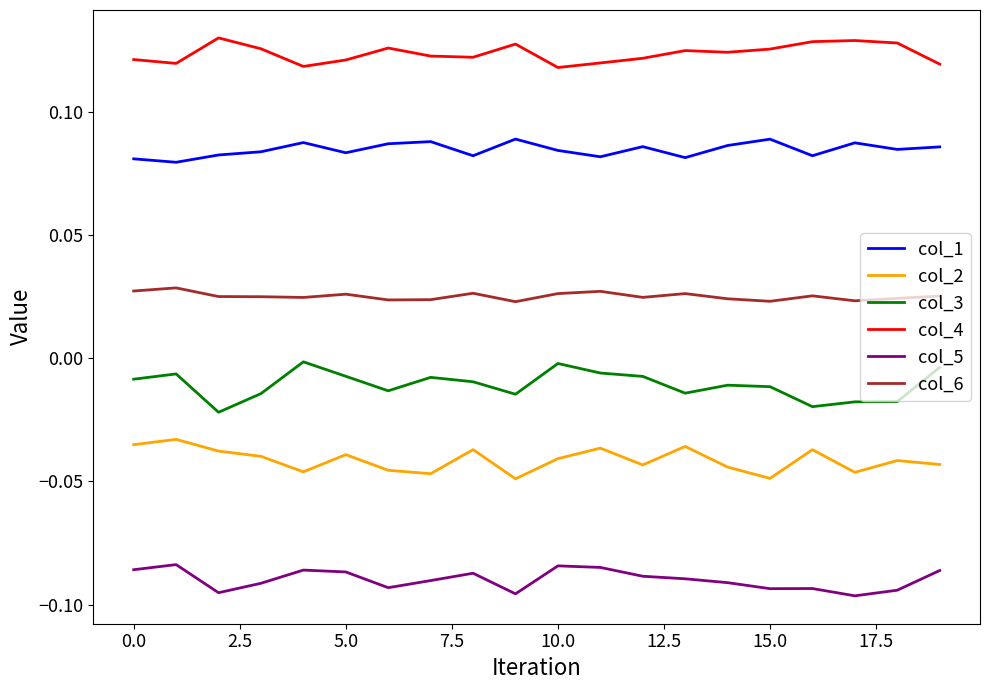

Rank the series by their maximum value, from highest to lowest.

col_4, col_1, col_6, col_3, col_2, col_5